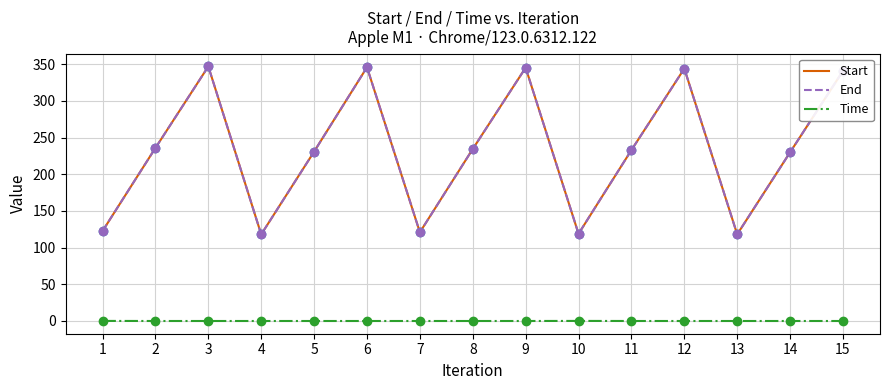

Is the value of Time at 14 greater than the value of Start at 12?

No